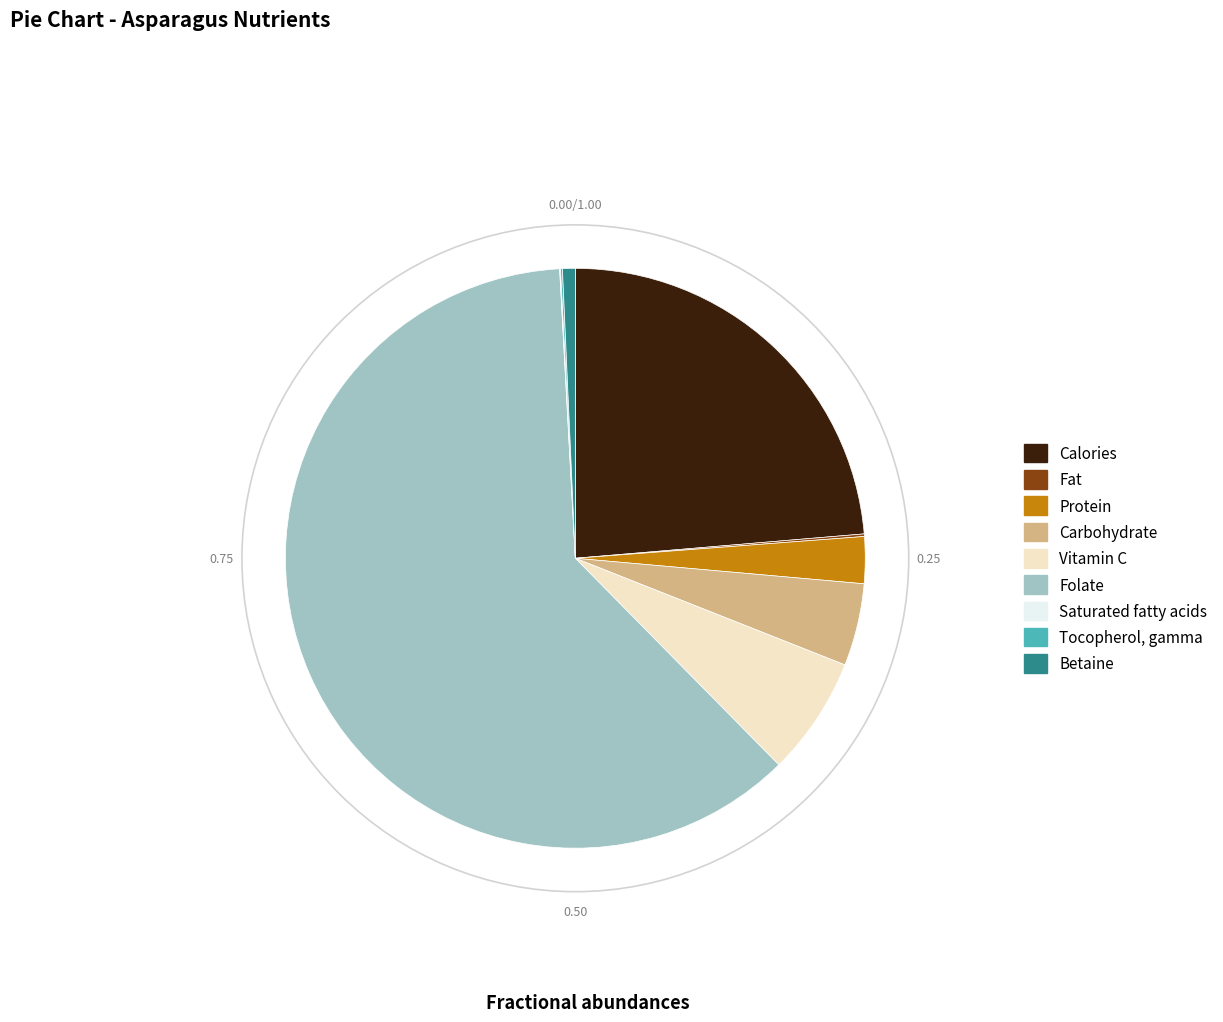

Which category accounts for the majority?

Folate